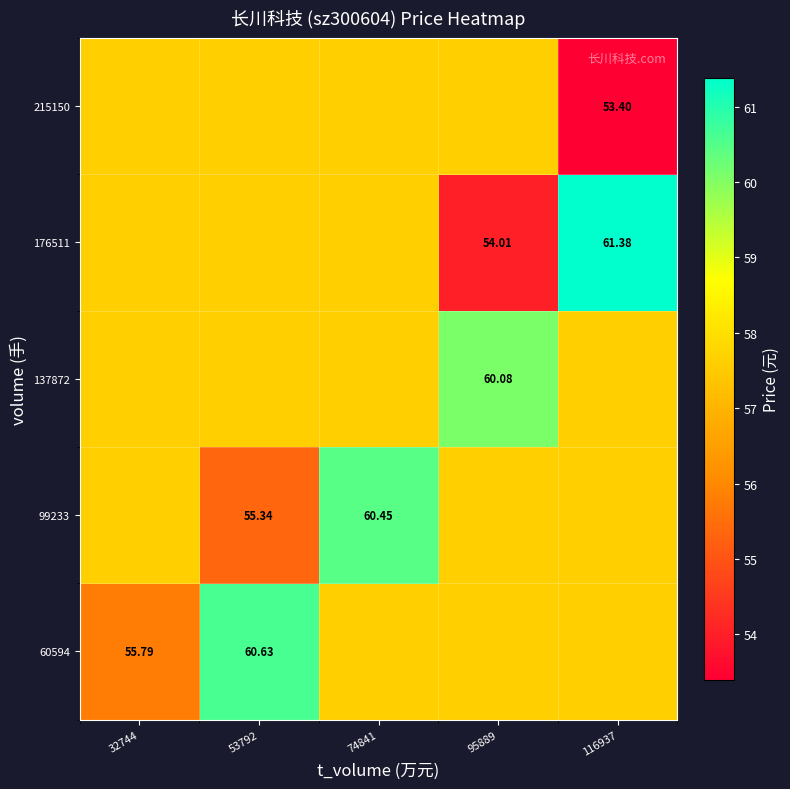

True or false: 137872 has a value of 20.1 at 95889.

False